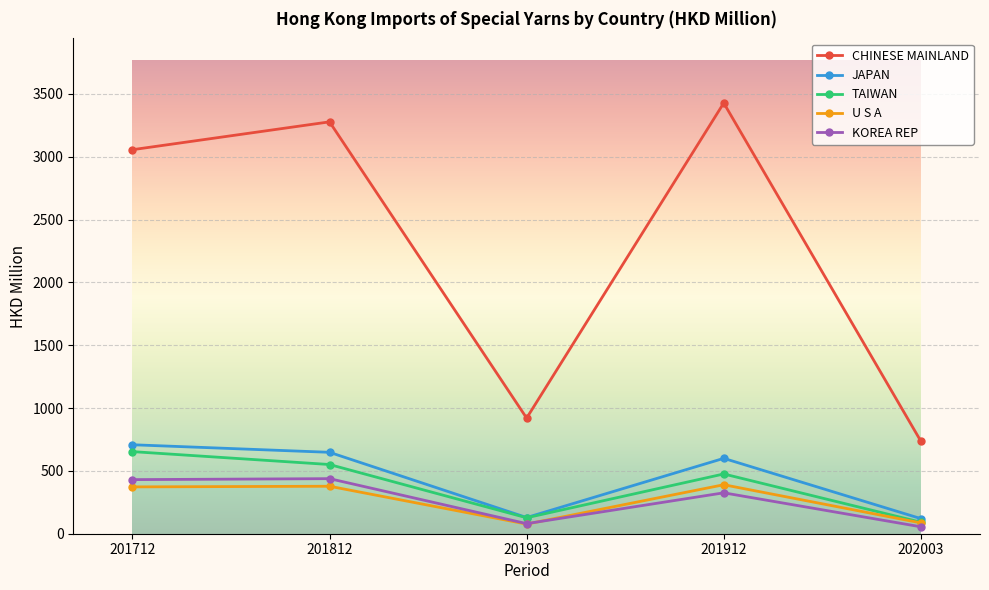

Which series has the largest total across all categories?

CHINESE MAINLAND